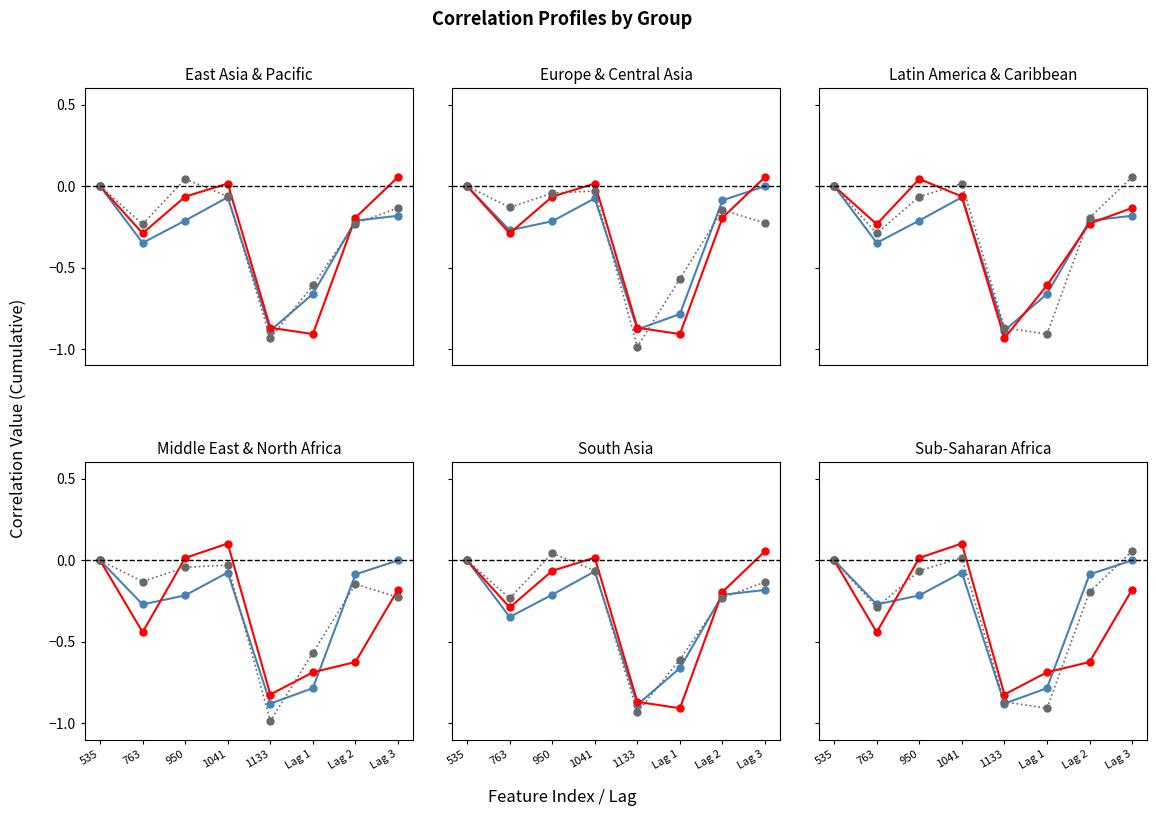

What is the maximum value shown in the chart?

0.1